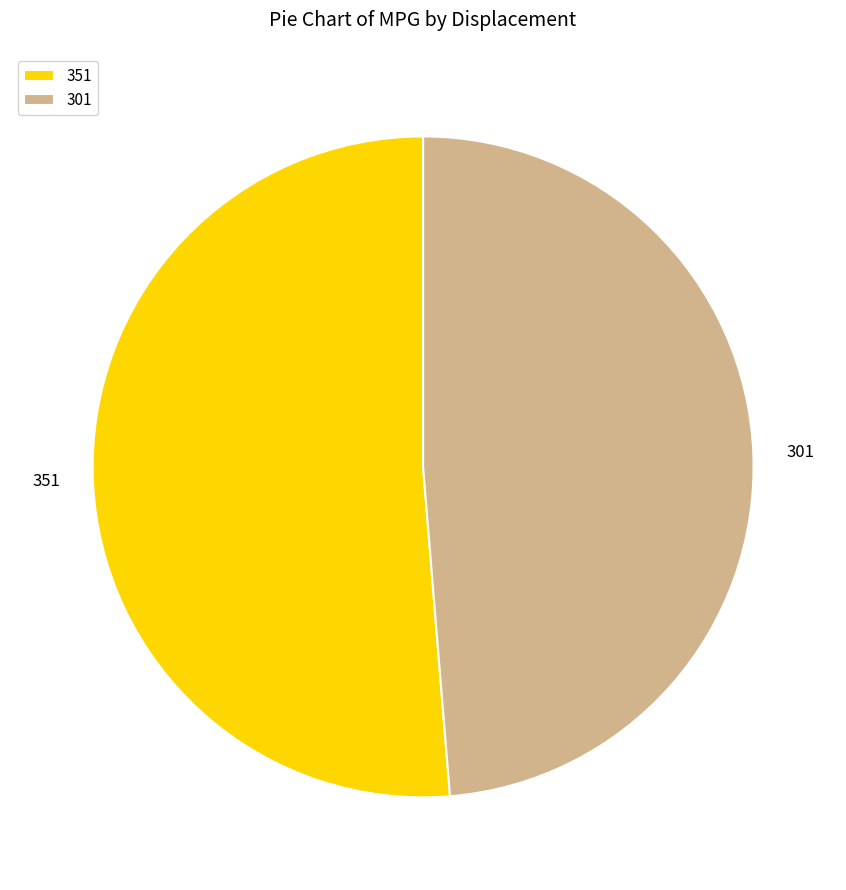

What is the largest slice in the pie chart?

351